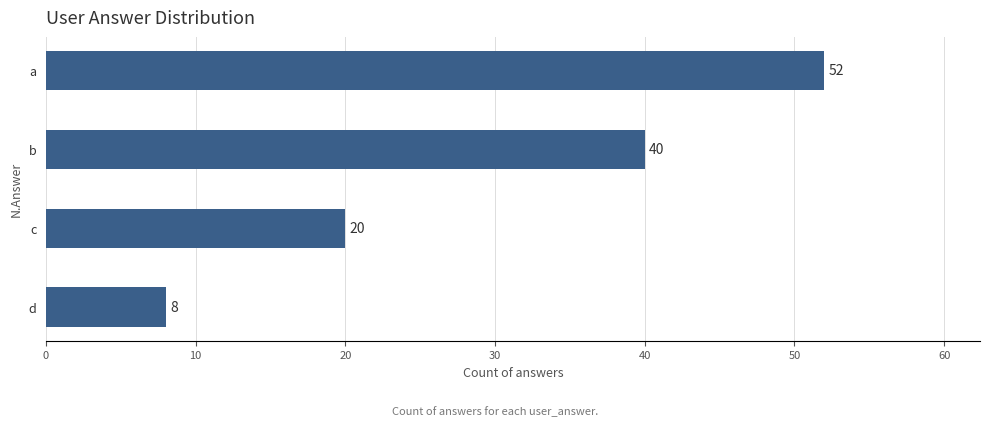

What is the difference between the second highest and second lowest values?

20